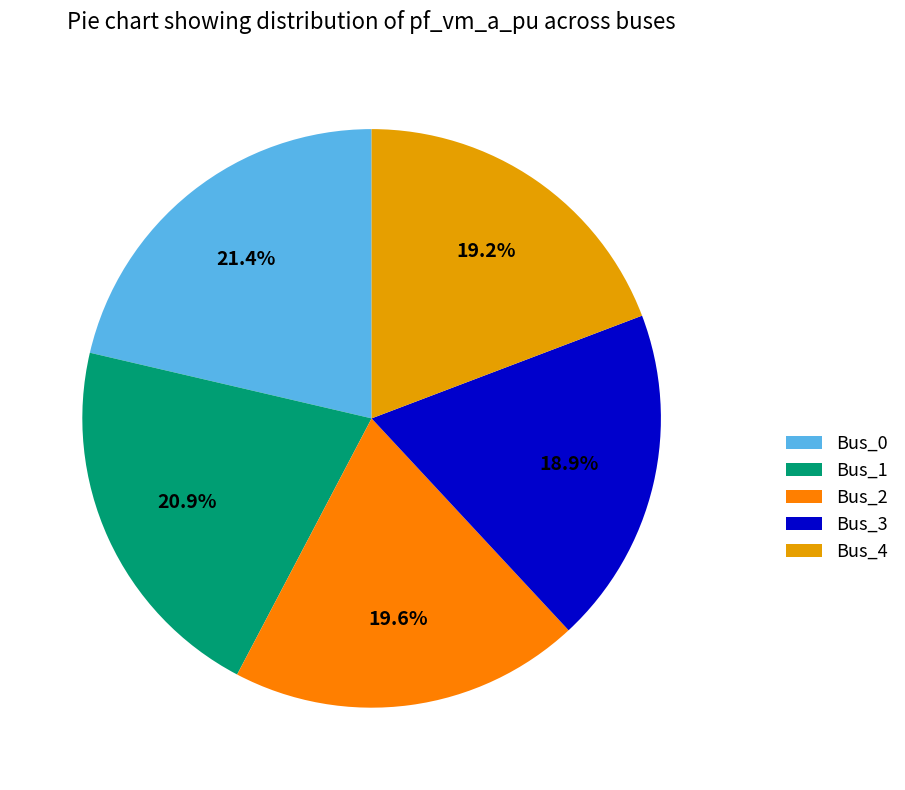

Do Bus_2 and Bus_3 together represent more than half of the pie?

No